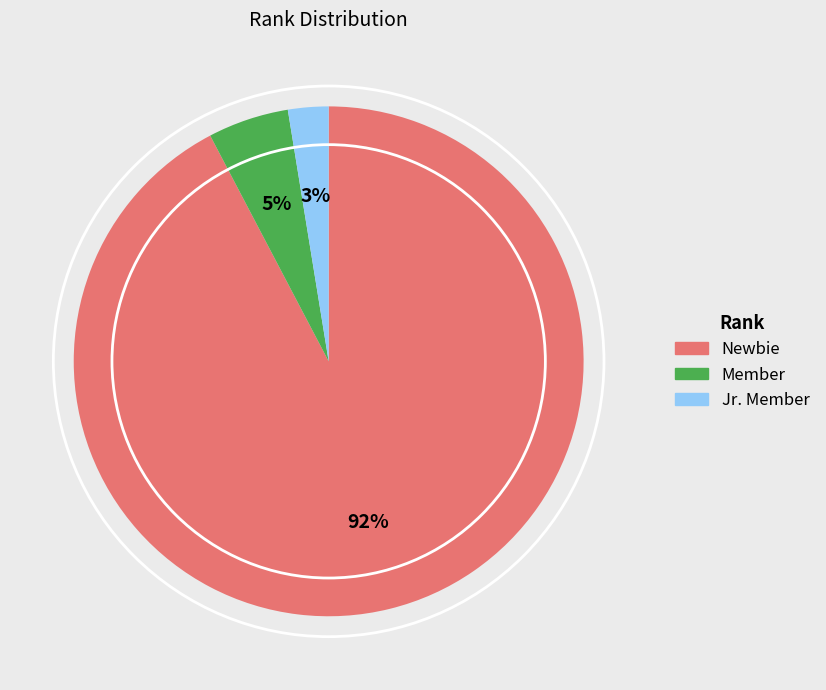

How many slices are in this pie chart?

3